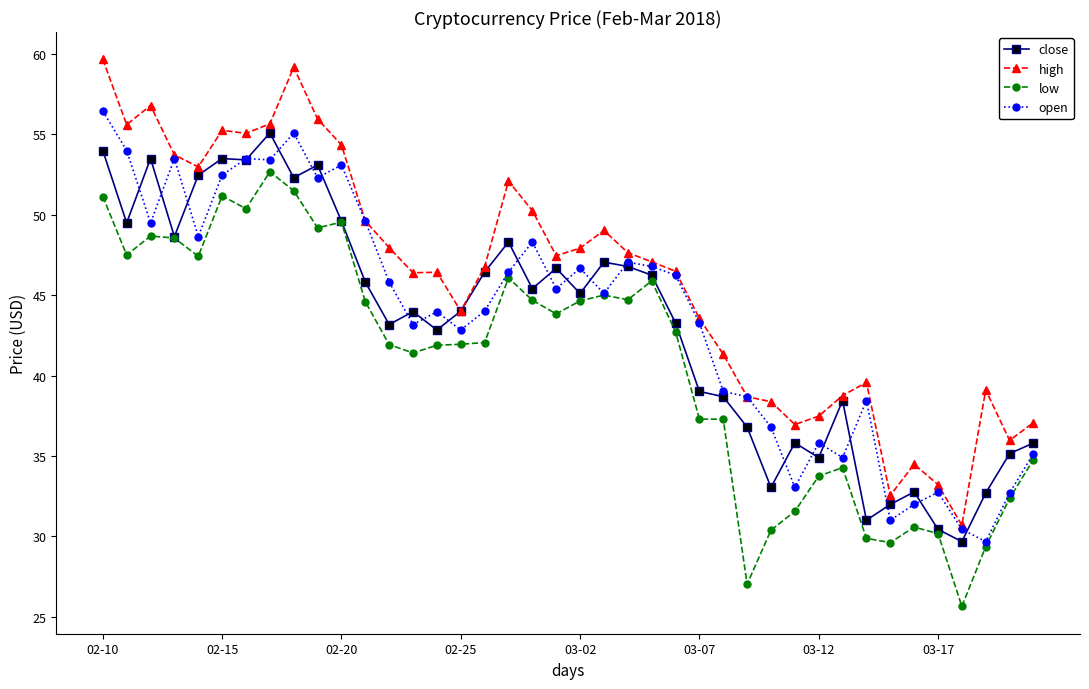

What is the value of the low point at the 23rd from the left?

44.7